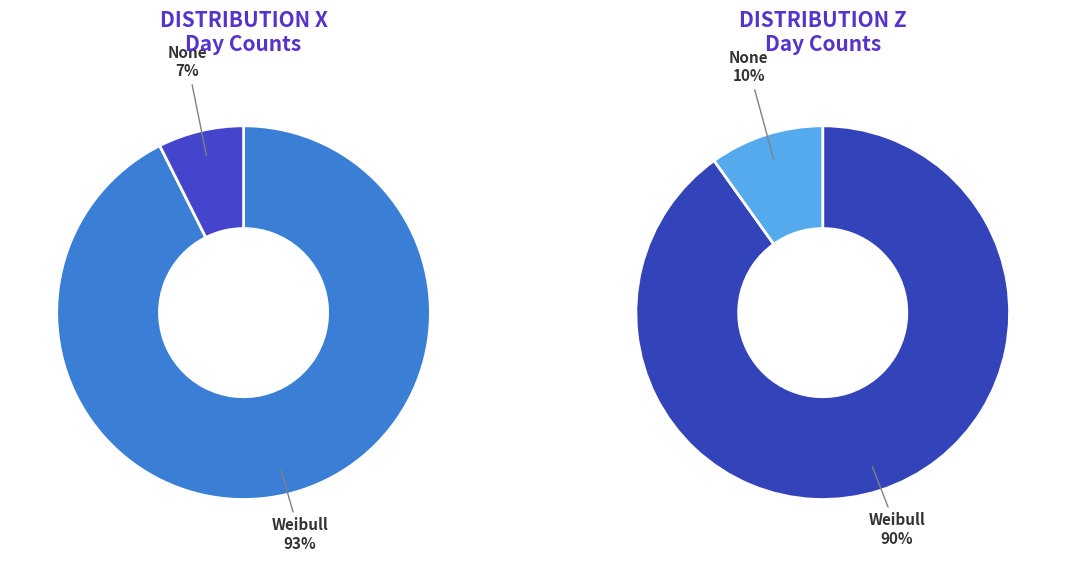

What is the ratio of the value at Weibull to the value at None?

10.6